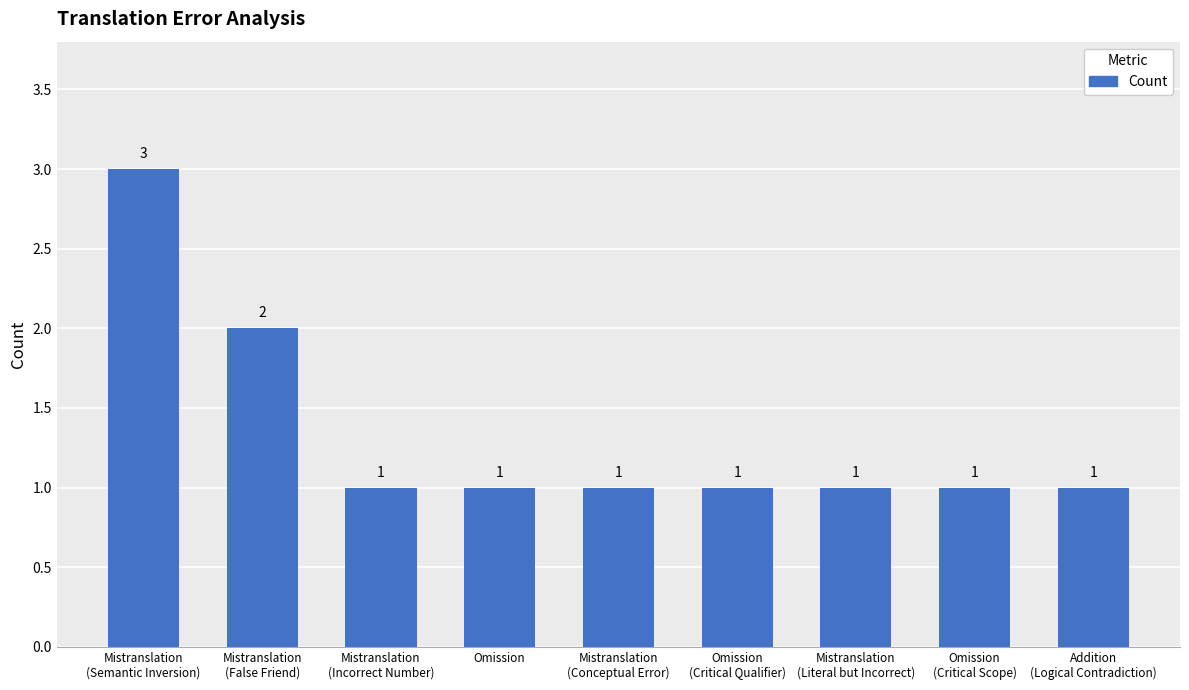

Reading right to left, what are all the values shown in this chart?

Addition
(Logical Contradiction)=1	Omission
(Critical Scope)=1	Mistranslation
(Literal but Incorrect)=1	Omission
(Critical Qualifier)=1	Mistranslation
(Conceptual Error)=1	Omission=1	Mistranslation
(Incorrect Number)=1	Mistranslation
(False Friend)=2	Mistranslation
(Semantic Inversion)=3